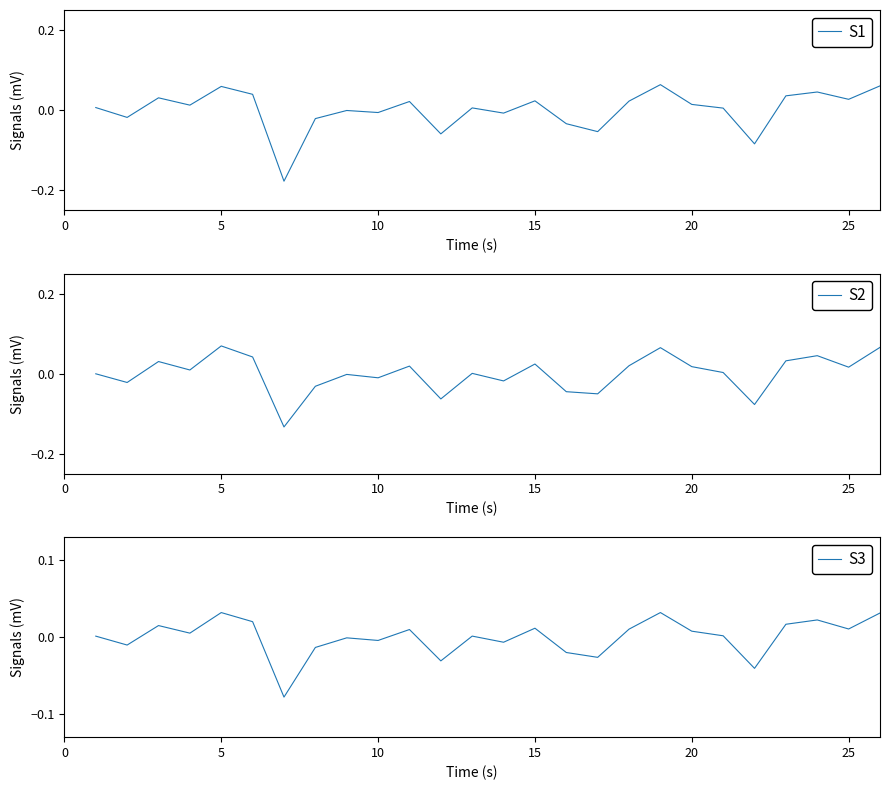

What is the minimum value shown in the chart?

-0.2